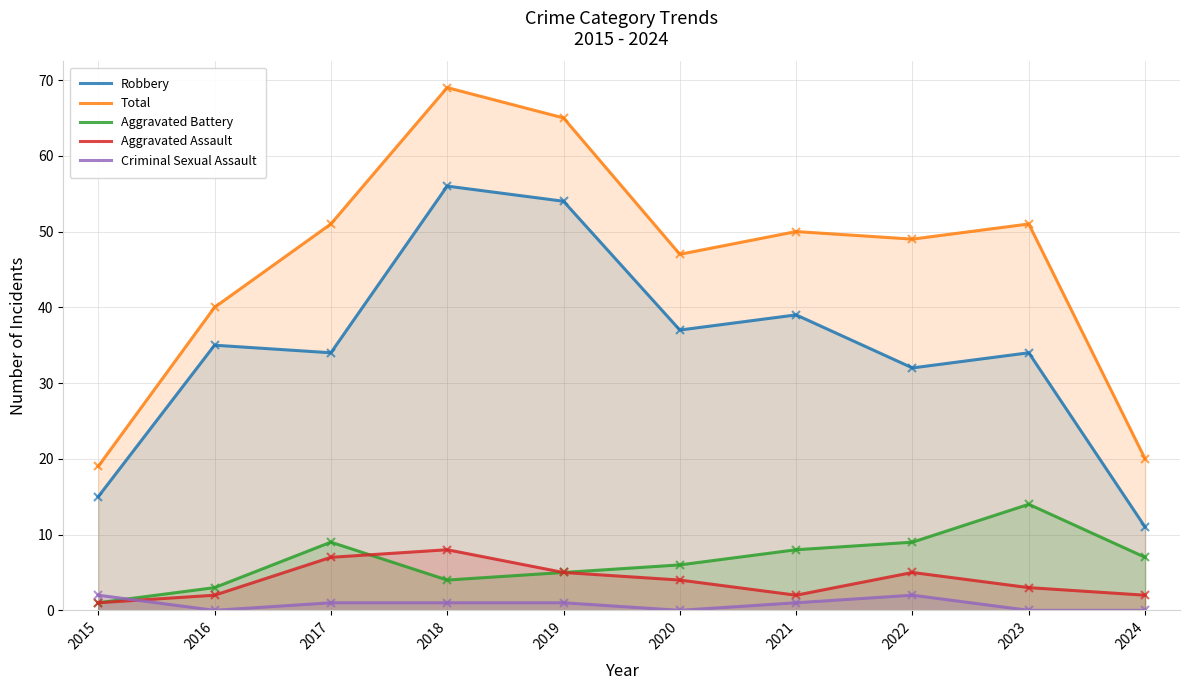

Which series has the largest range (max minus min)?

Total